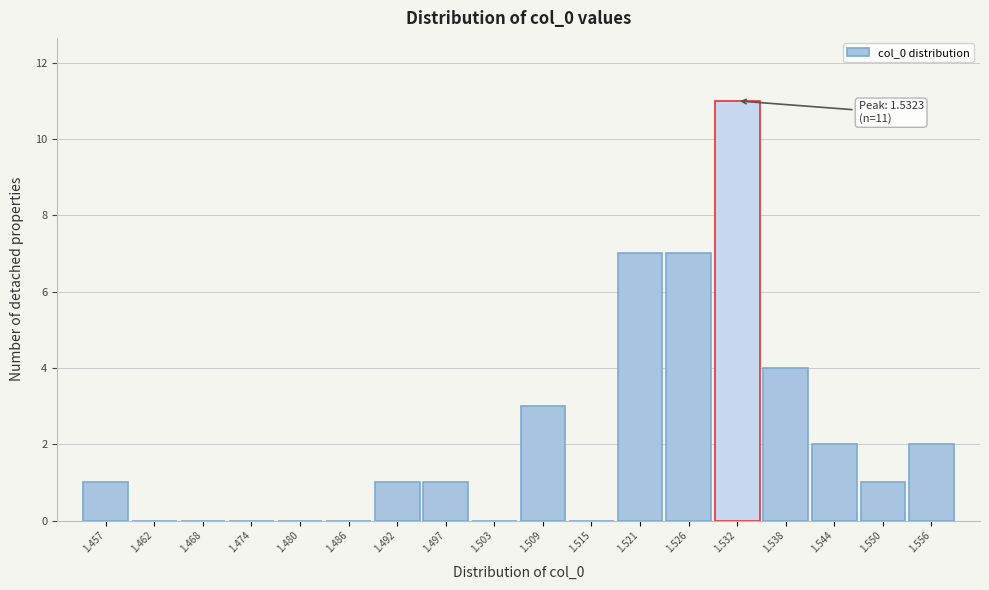

Reading right to left, extract all data points from this chart.

1.556=2	1.550=1	1.544=2	1.538=4	1.532=11	1.526=7	1.521=7	1.515=0	1.509=3	1.503=0	1.497=1	1.492=1	1.486=0	1.480=0	1.474=0	1.468=0	1.462=0	1.457=1